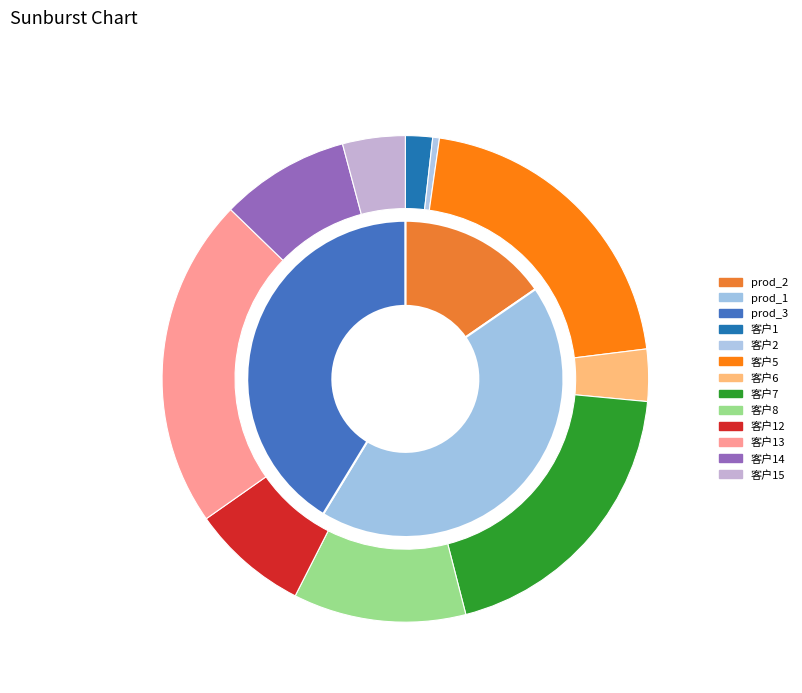

Which has a higher value, 客户13 or 客户2?

客户13